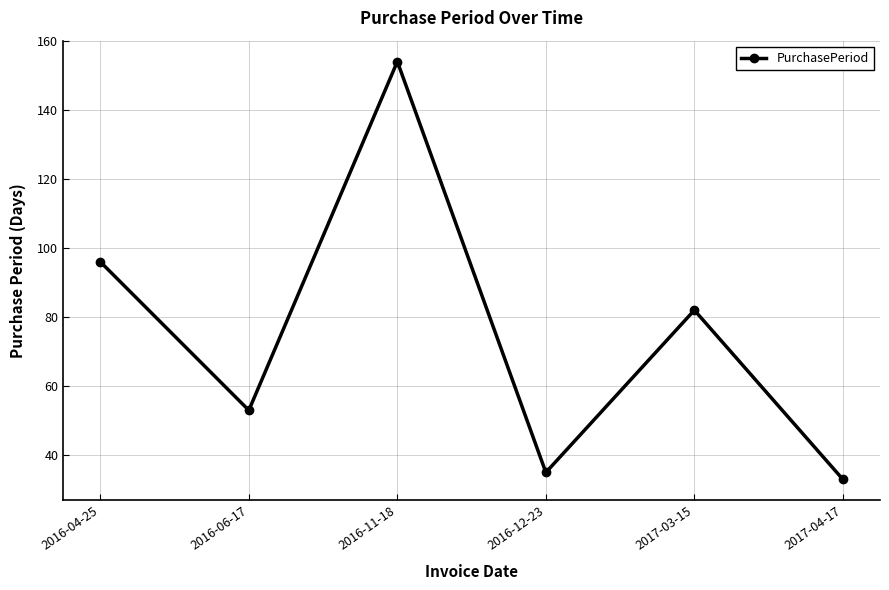

True or false: the data shows 104 at 2016-11-18.

False